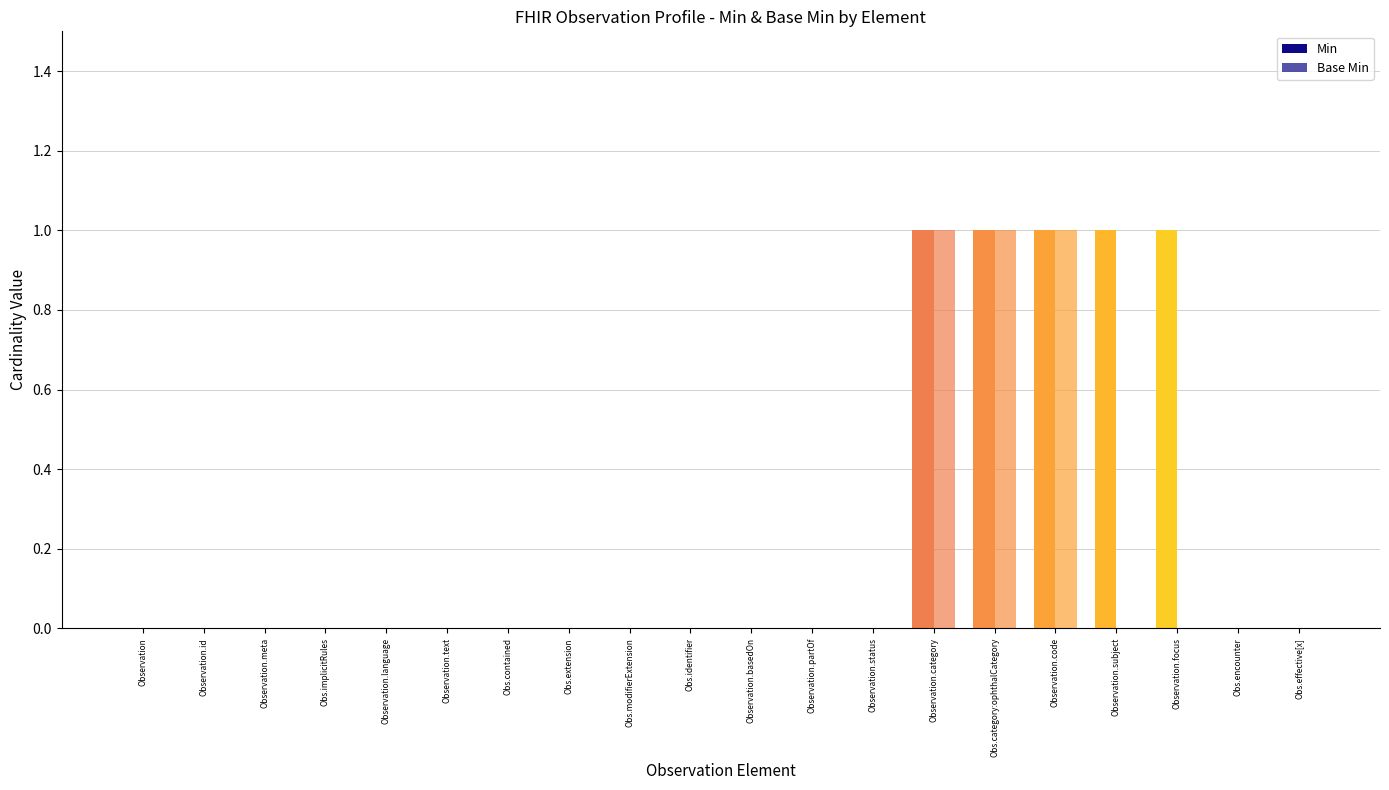

Reading left to right, transcribe all the data shown in this chart.

Min: 0	0	0	0	0	0	0	0	0	0	0	0	0	1	1	1	1	1	0	0
Base Min: 0	0	0	0	0	0	0	0	0	0	0	0	0	1	1	1	0	0	0	0